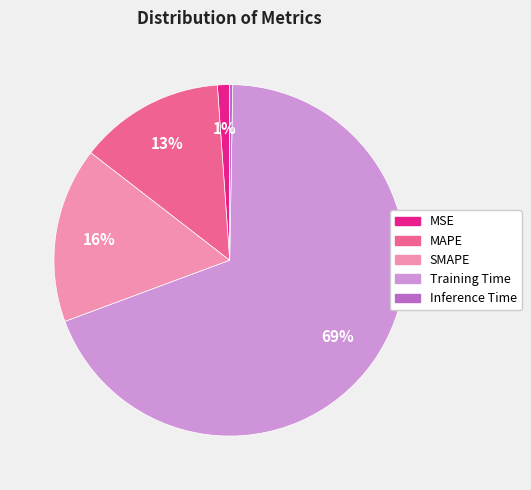

Which category has the biggest portion of the pie?

Training Time